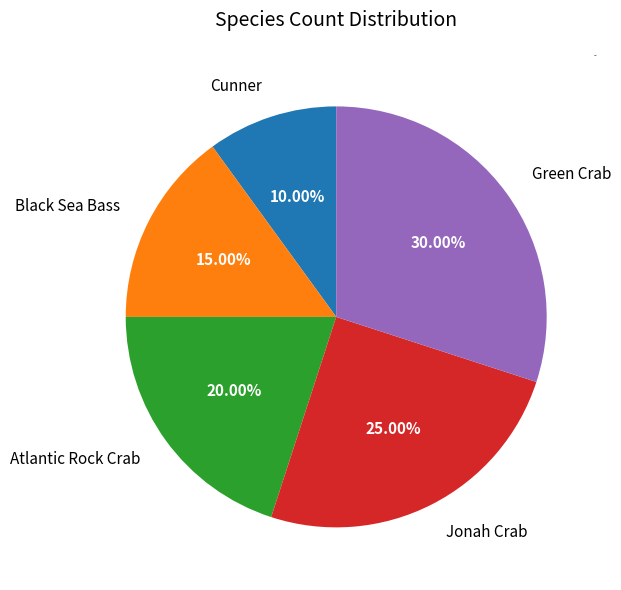

Count the number of slices in the pie.

5